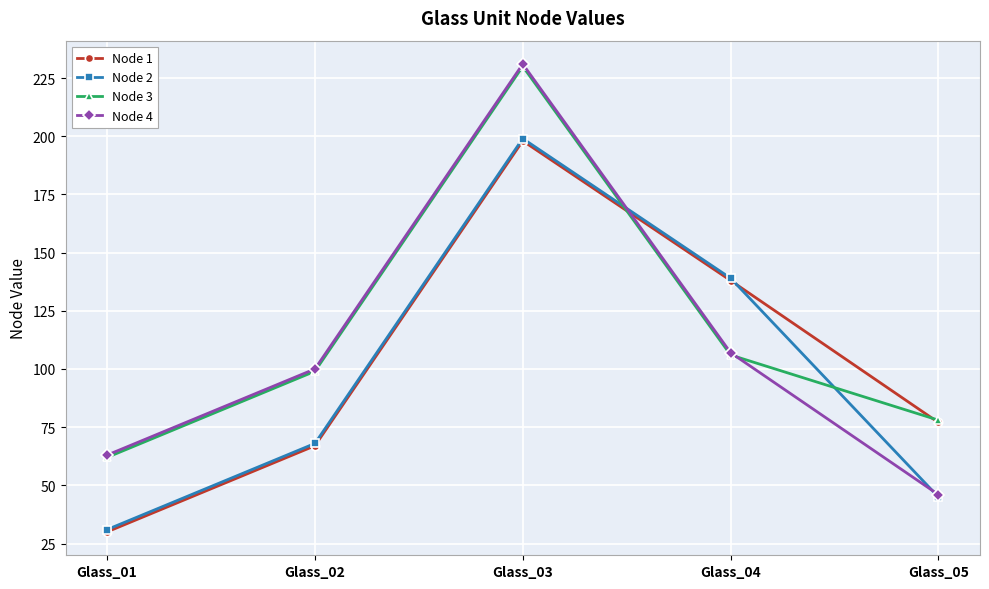

Which category has the highest value across all series?

Glass_03